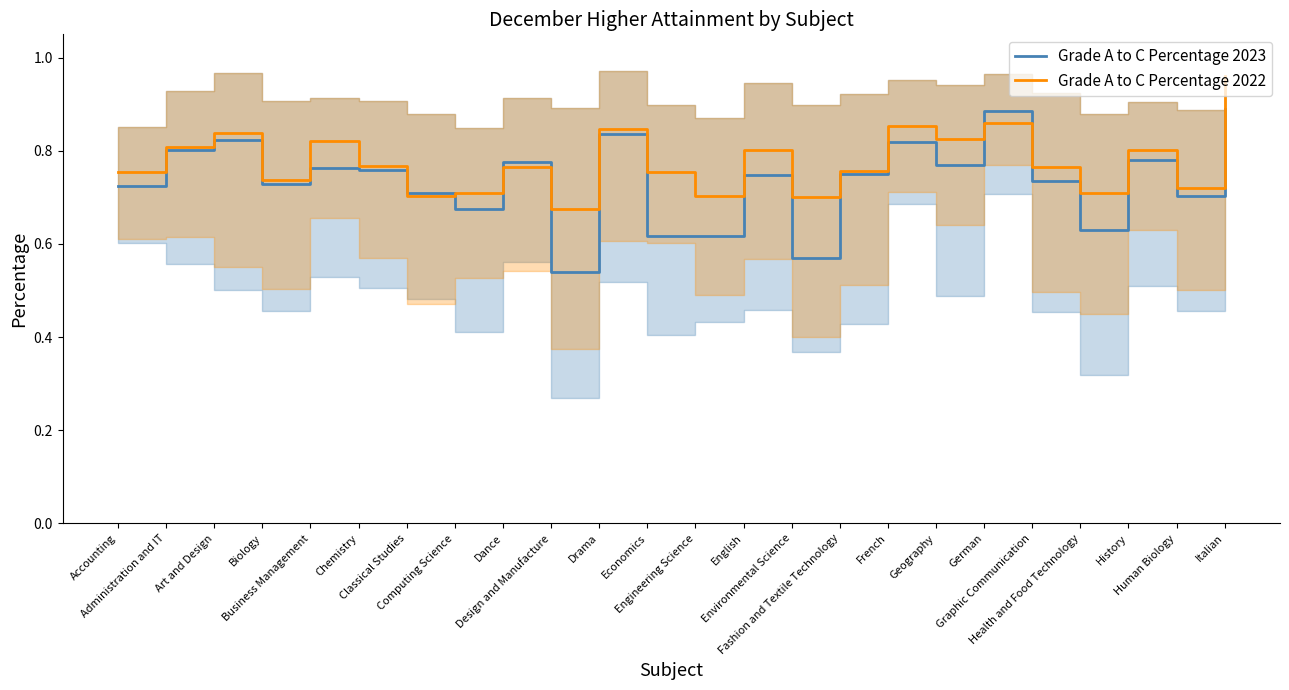

How many times do Grade A to C Percentage 2023 and Grade A to C Percentage 2022 cross each other?

6